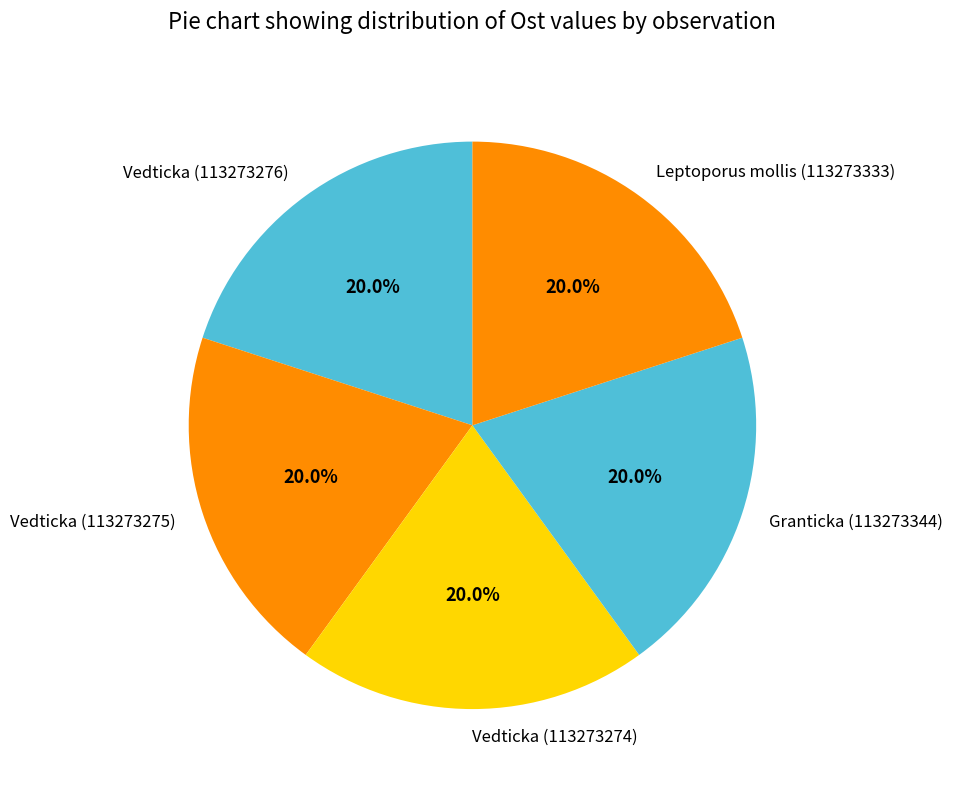

Is the sum of Granticka (113273344) and Vedticka (113273274) greater than half?

No